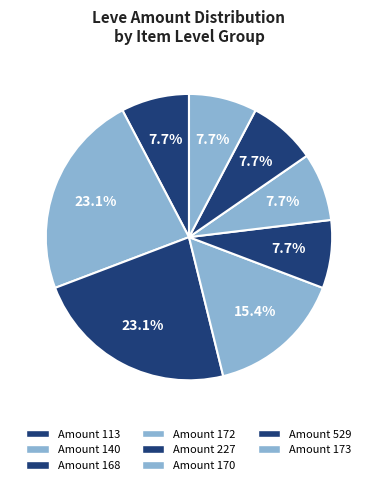

Does any single category account for the majority?

No